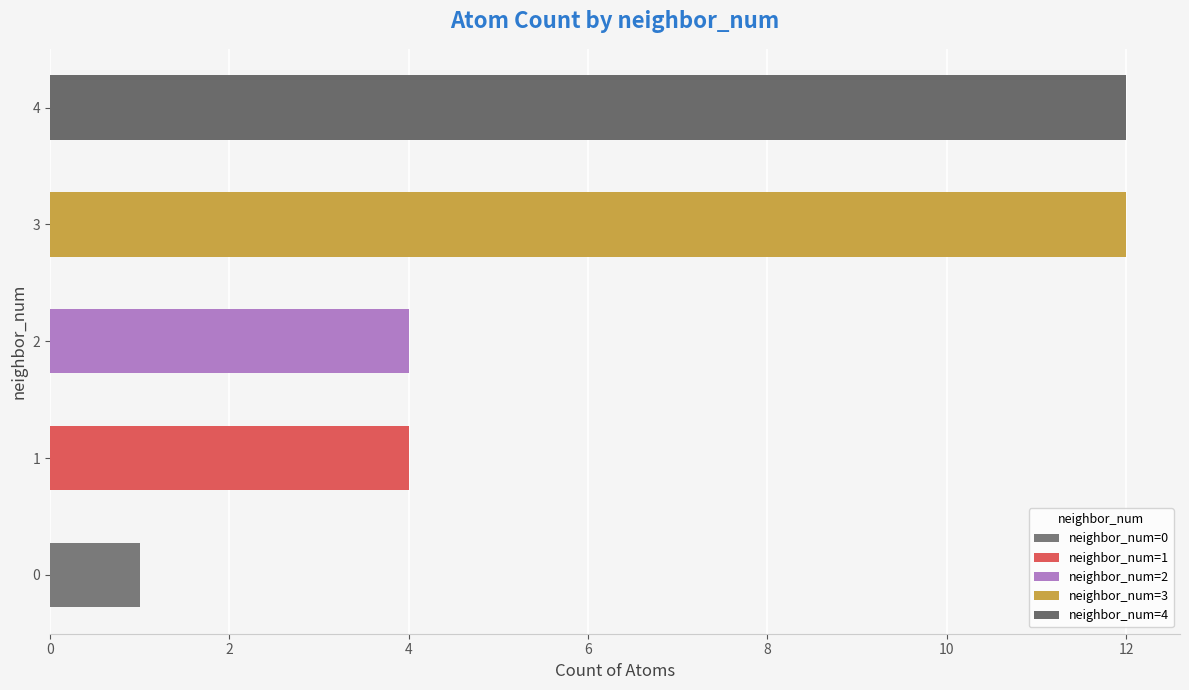

What is the smallest value displayed?

1